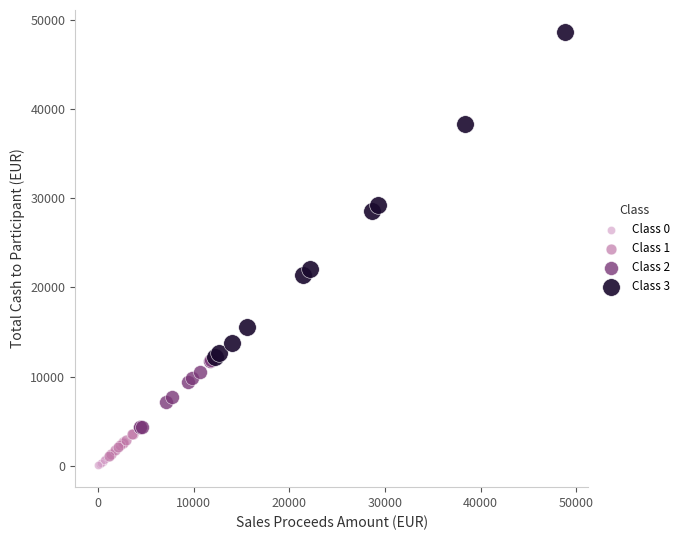

Which series has the widest spread of Y values?

Class 3